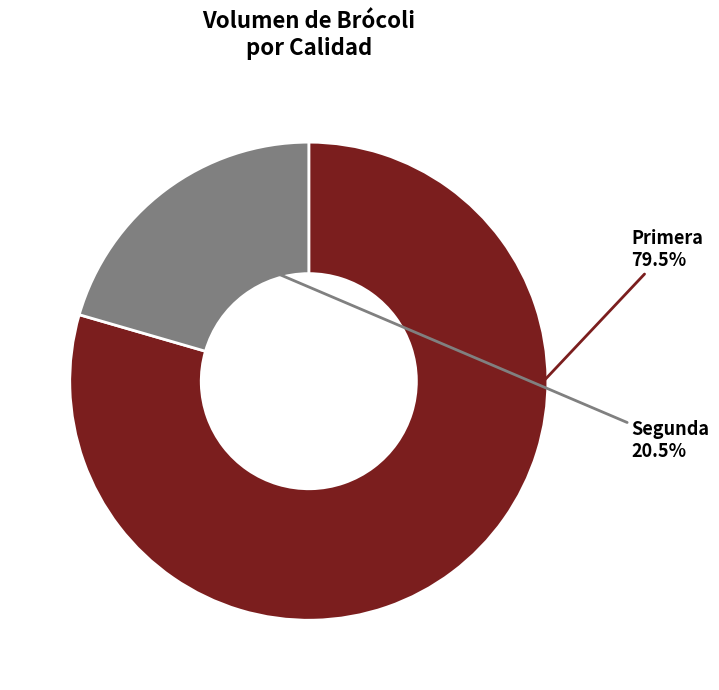

True or false: Primera accounts for 91% of the total.

False